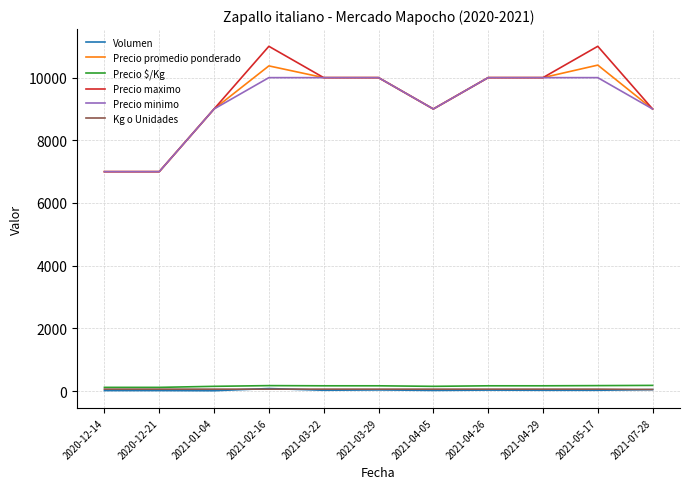

What are all the series names shown in the legend?

Volumen, Precio promedio ponderado, Precio $/Kg, Precio maximo, Precio minimo, Kg o Unidades